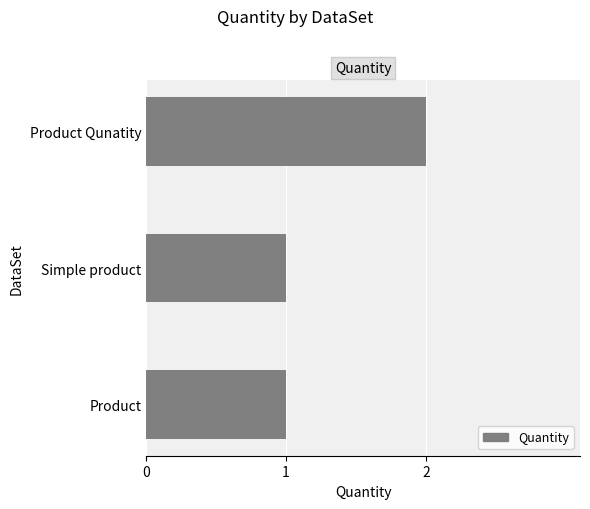

The value at Product Qunatity is 1. True or false?

False